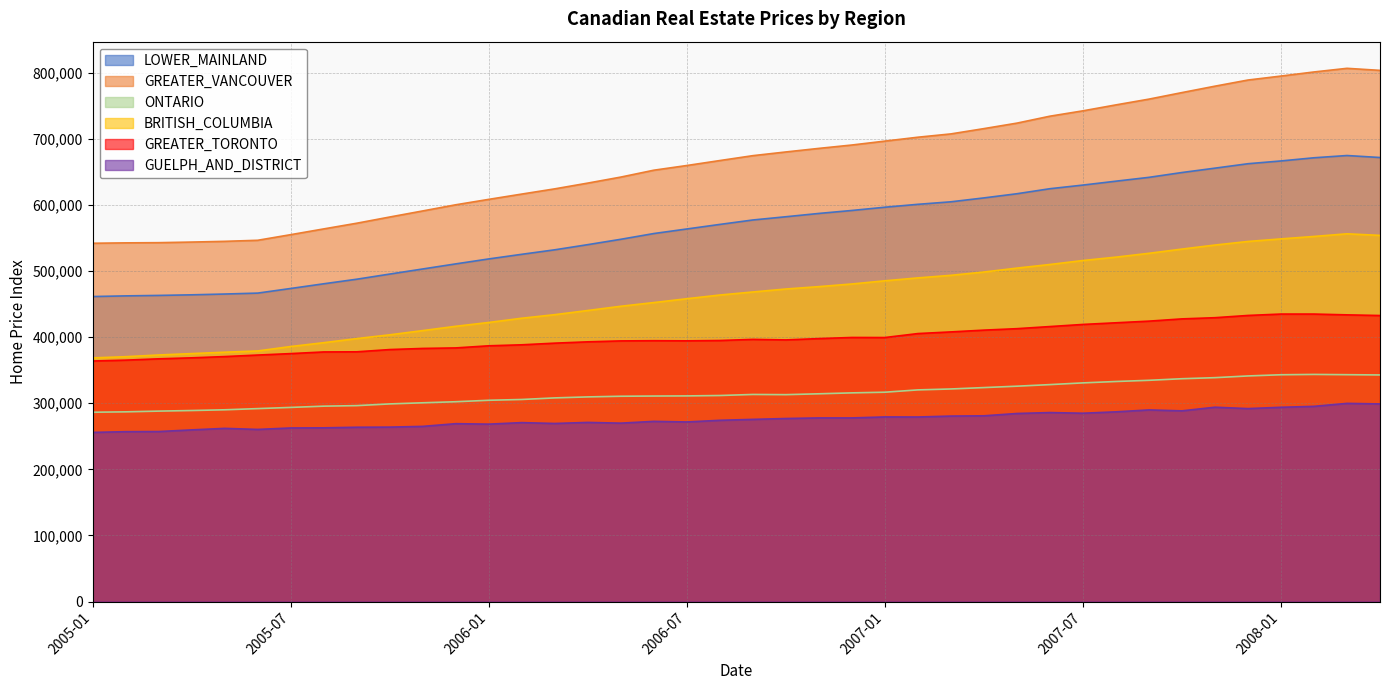

What is the sum of all BRITISH_COLUMBIA values?

18465300